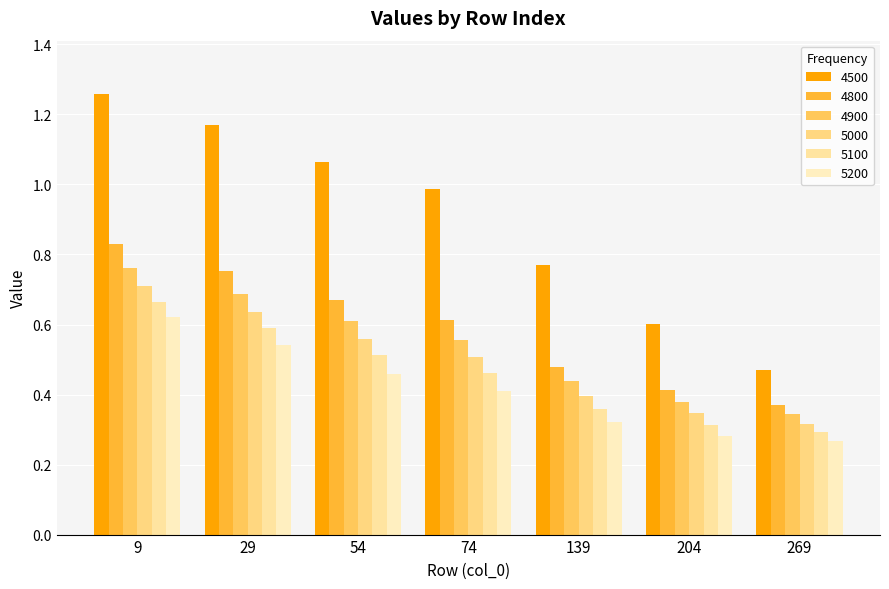

Reading left to right, extract all data points from this chart.

4500: 1.3	1.2	1.1	1.0	0.8	0.6	0.5
4800: 0.8	0.8	0.7	0.6	0.5	0.4	0.4
4900: 0.8	0.7	0.6	0.6	0.4	0.4	0.3
5000: 0.7	0.6	0.6	0.5	0.4	0.3	0.3
5100: 0.7	0.6	0.5	0.5	0.4	0.3	0.3
5200: 0.6	0.5	0.5	0.4	0.3	0.3	0.3